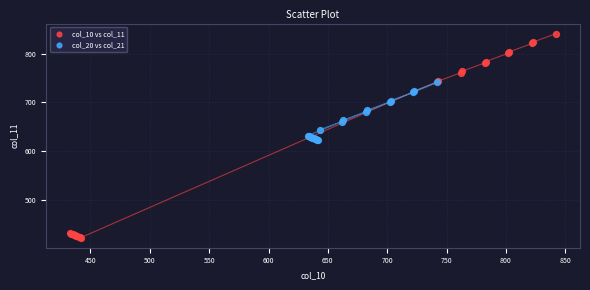

What are all the series names shown in the legend?

col_10 vs col_11, col_20 vs col_21